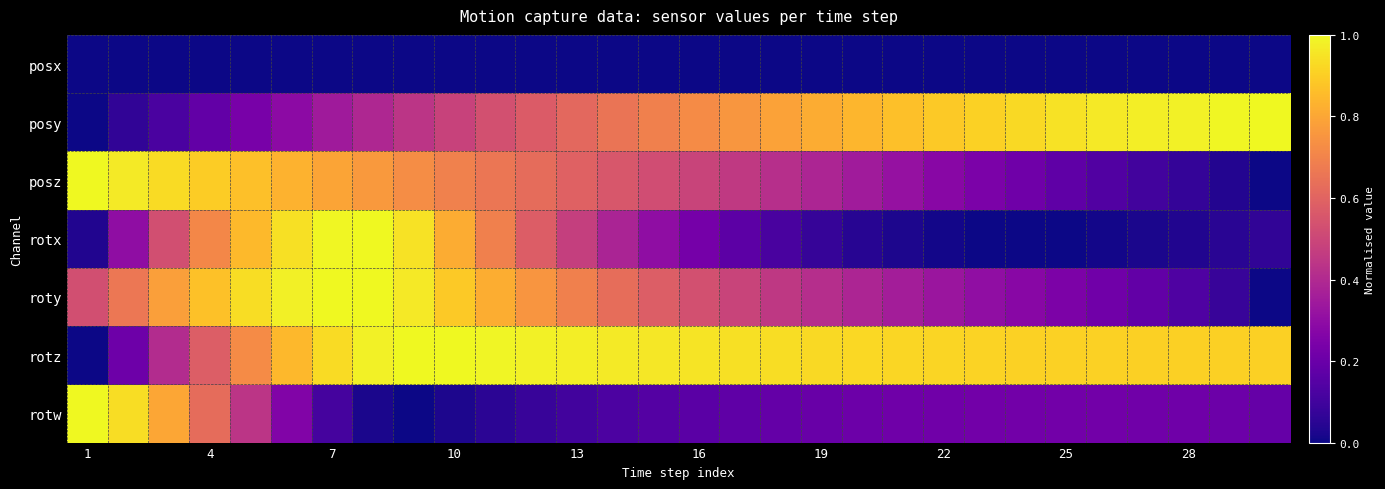

Count the number of categories in the chart.

30